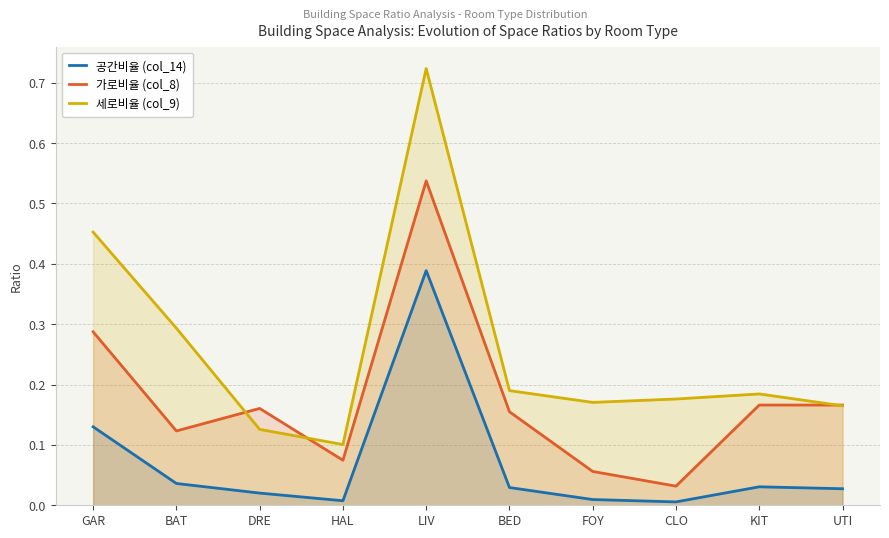

True or false: 세로비율 (col_9) has a value of 0.2 at FOY.

True